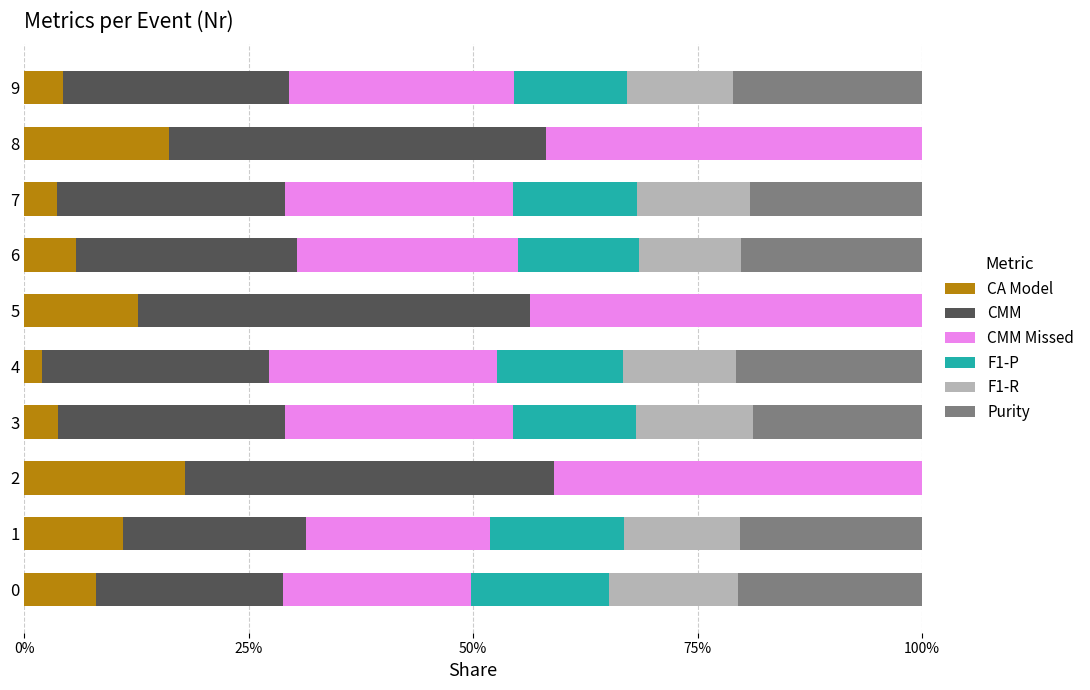

Reading right to left, list all the values displayed in this chart.

CA Model: 0.0	0.2	0.0	0.1	0.1	0.0	0.0	0.2	0.1	0.1
CMM: 0.3	0.4	0.3	0.2	0.4	0.3	0.3	0.4	0.2	0.2
CMM Missed: 0.3	0.4	0.3	0.2	0.4	0.3	0.3	0.4	0.2	0.2
F1-P: 0.1	0.0	0.1	0.1	0.0	0.1	0.1	0.0	0.2	0.2
F1-R: 0.1	0.0	0.1	0.1	0.0	0.1	0.1	0.0	0.1	0.1
Purity: 0.2	0.0	0.2	0.2	0.0	0.2	0.2	0.0	0.2	0.2